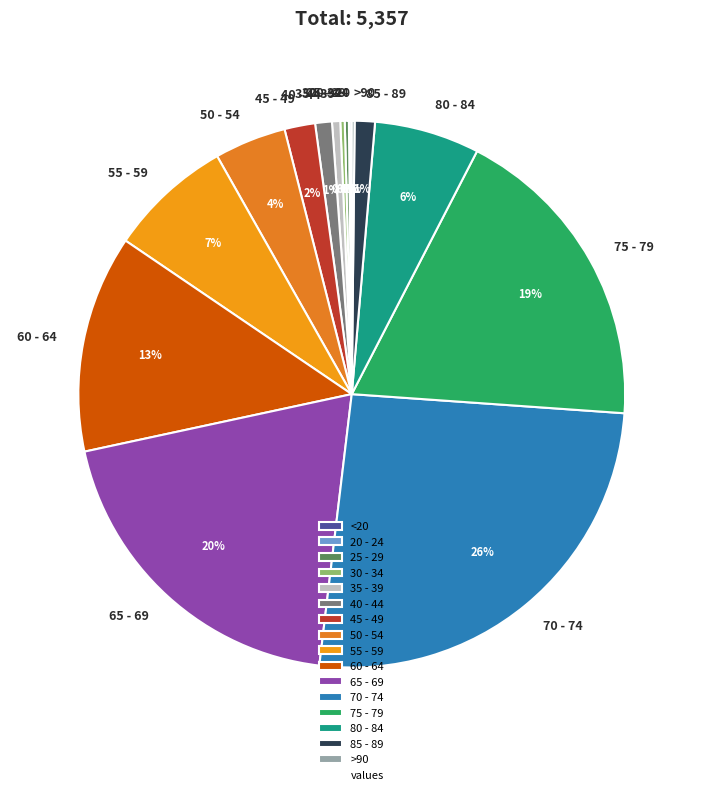

To the nearest percent, what percentage of the pie is 65 - 69?

20%